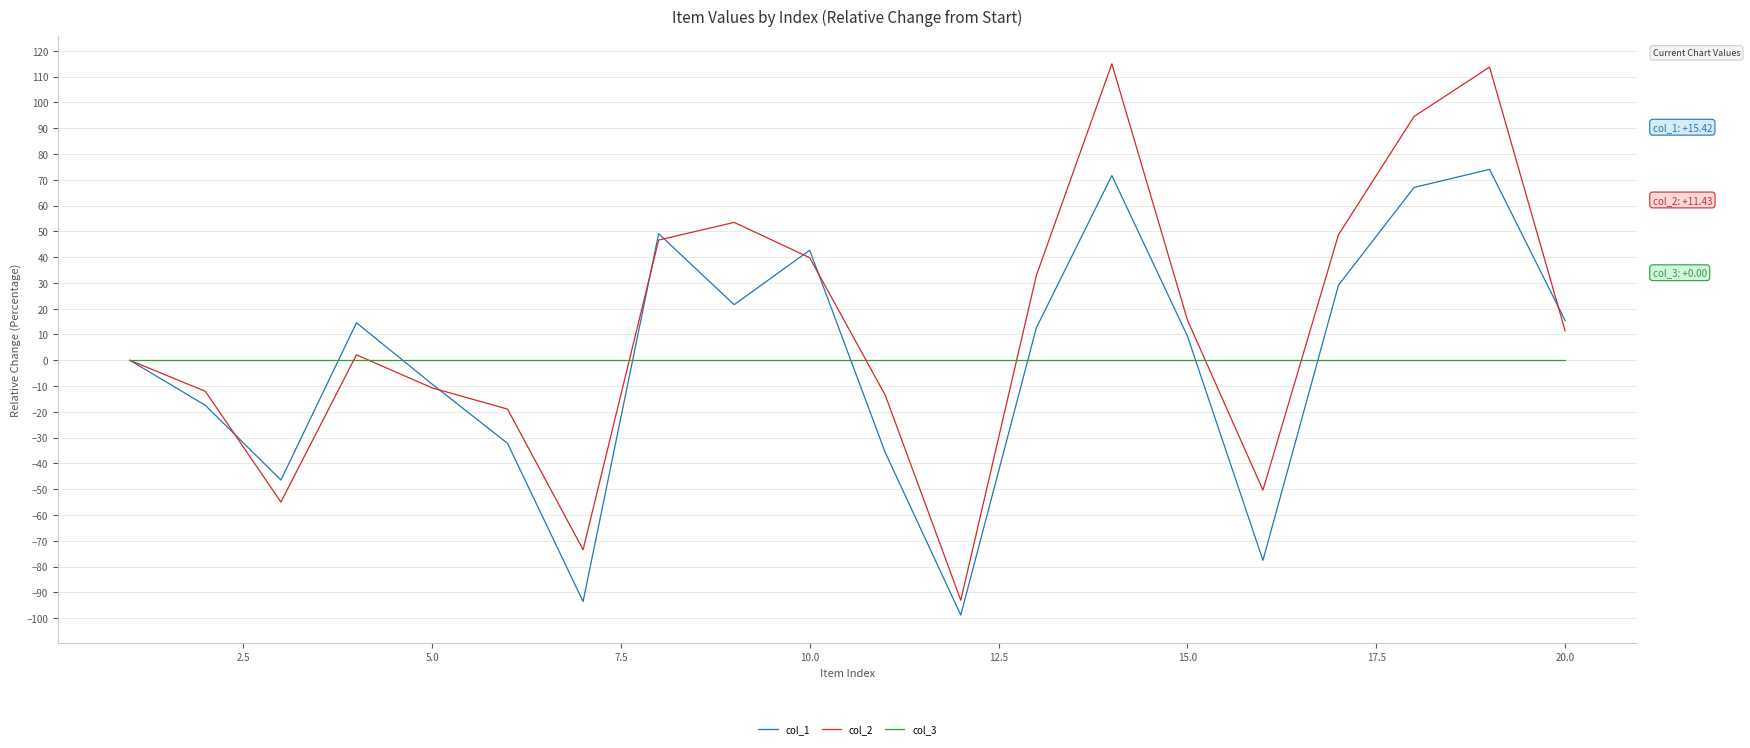

Which series has the widest spread of values?

col_2